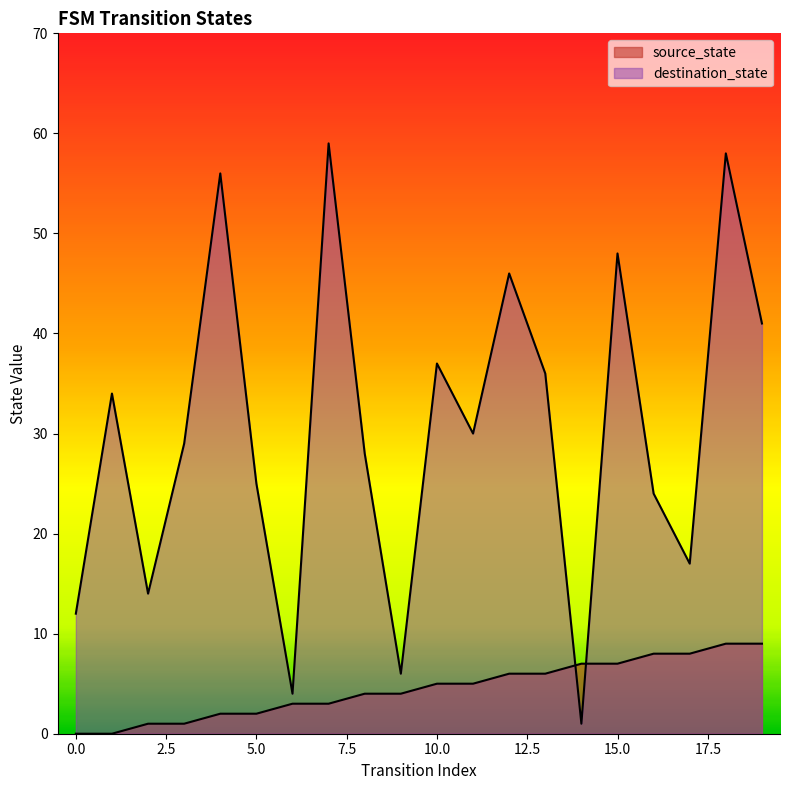

Is the value of source_state at 2 greater than the value of destination_state at 17?

No